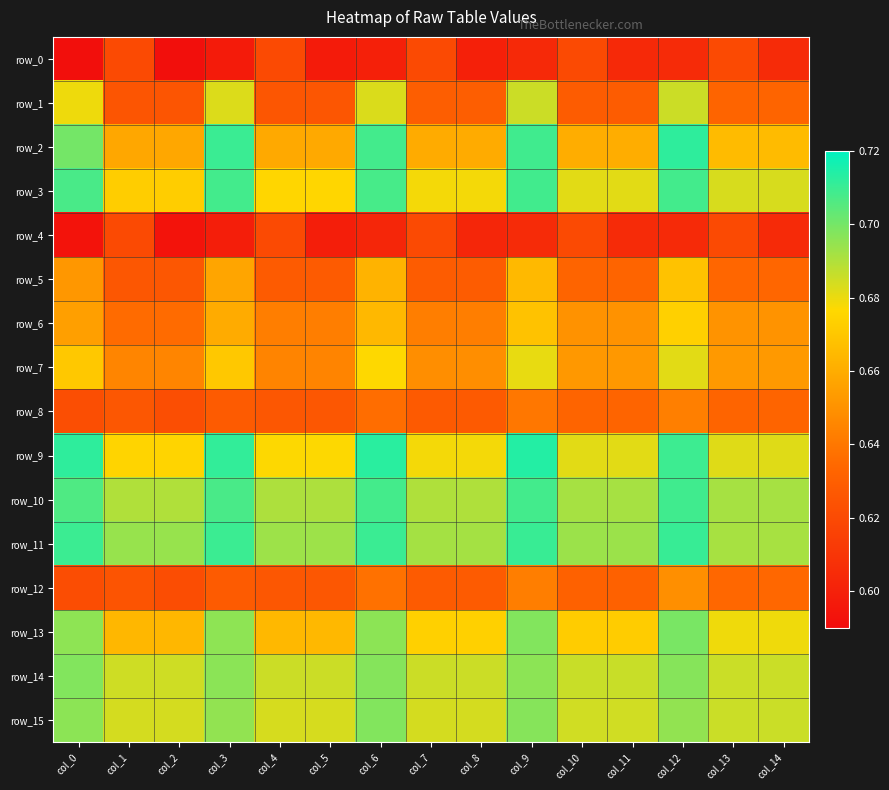

Is it true that row_2 equals 0.7 at col_5?

True